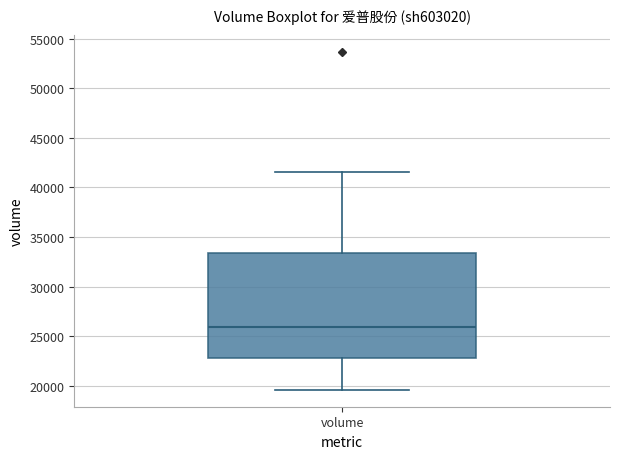

Transcribe this box plot: give where the median line is, the range the box spans, and where the two whiskers end, as read against the y-axis. The values are not printed on the chart, so give them approximately, as read against the axis.

median 26000, box 23000 to 33500, whiskers 19500 to 41500